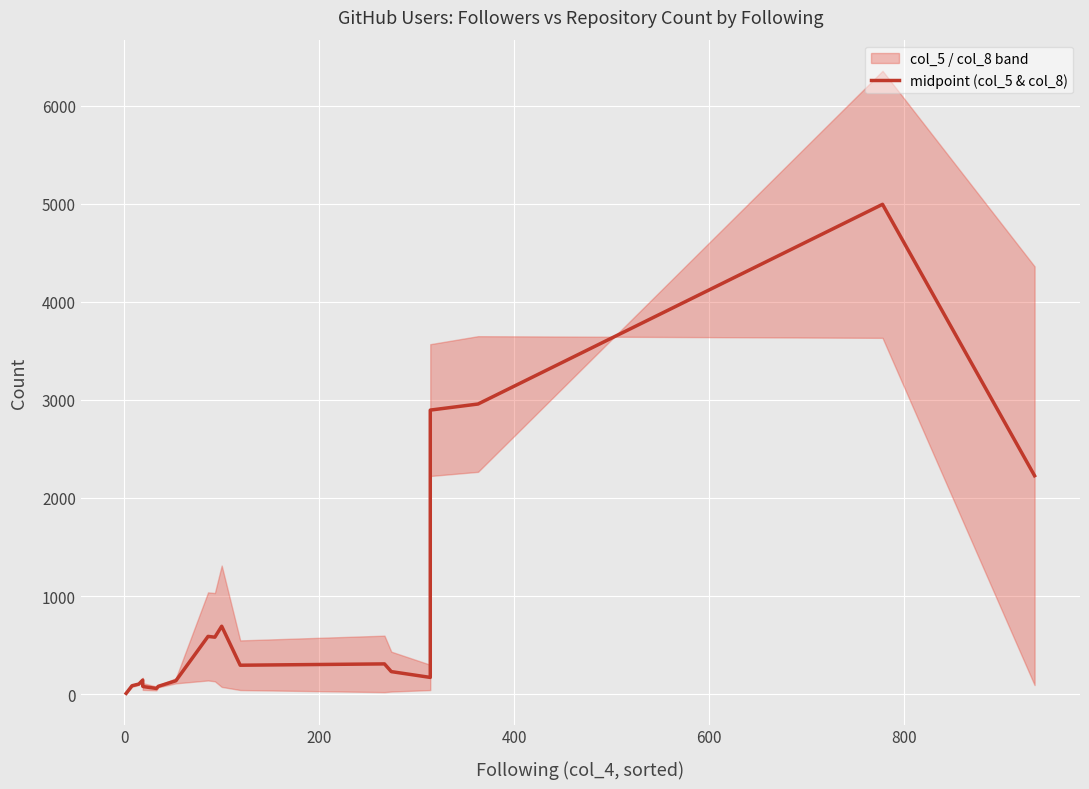

How many points are higher than both their immediate neighbors (excluding endpoints)?

5